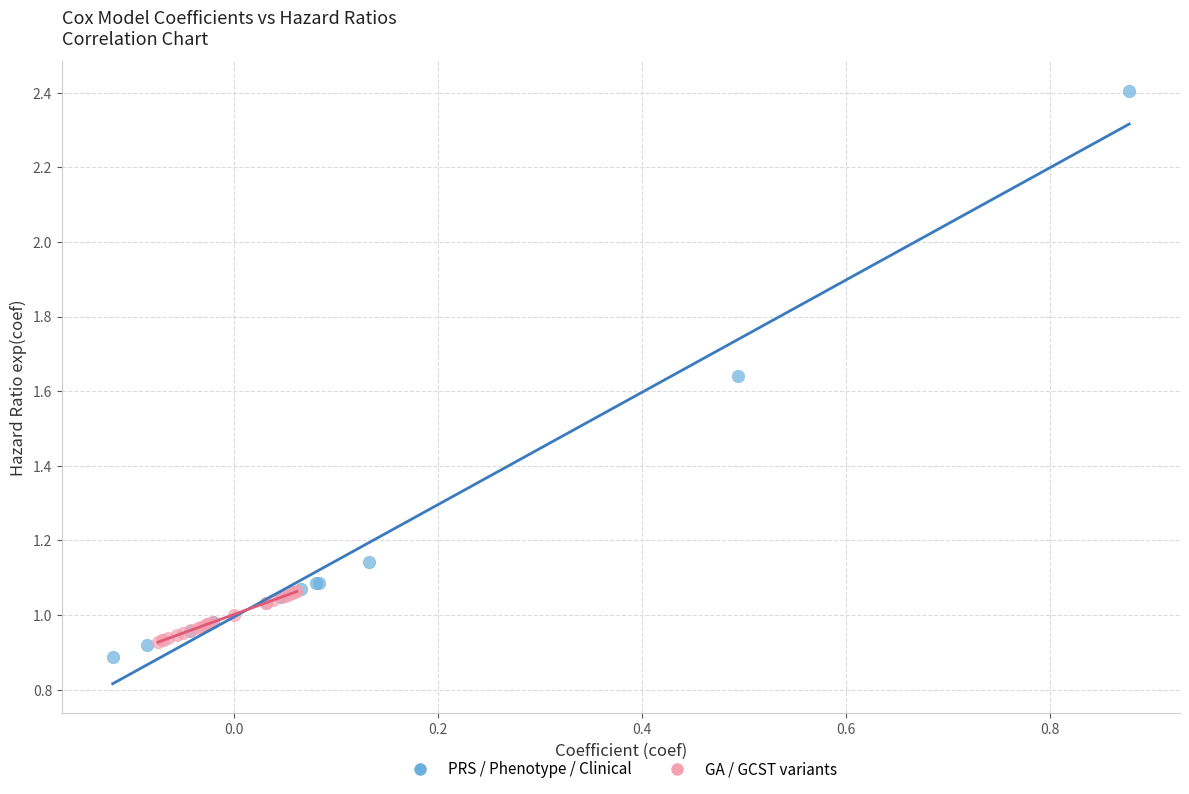

Which series has the widest spread of Y values?

PRS / Phenotype / Clinical